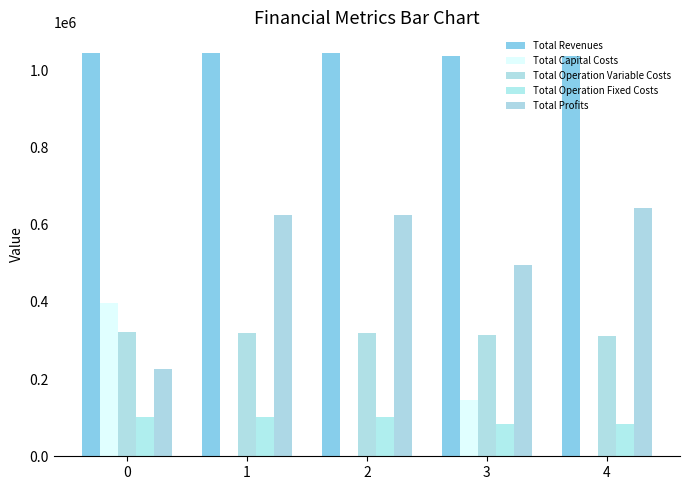

How many values in the Total Revenues series exceed 1045879?

3